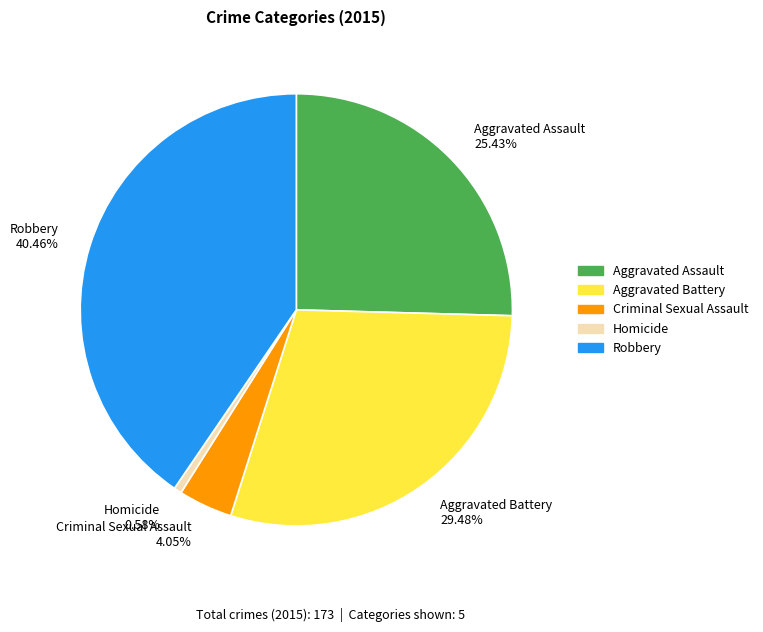

Does Aggravated Battery represent more than half of the total?

No